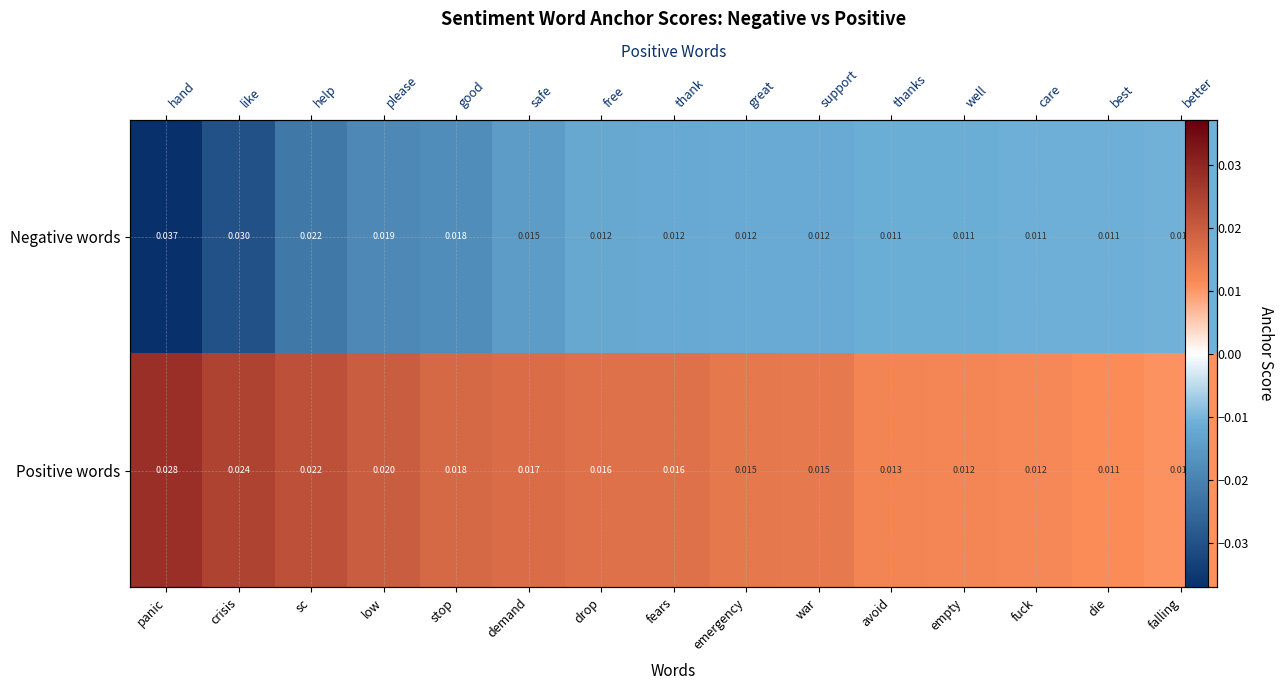

Where is Positive words nearest to the value 0?

falling